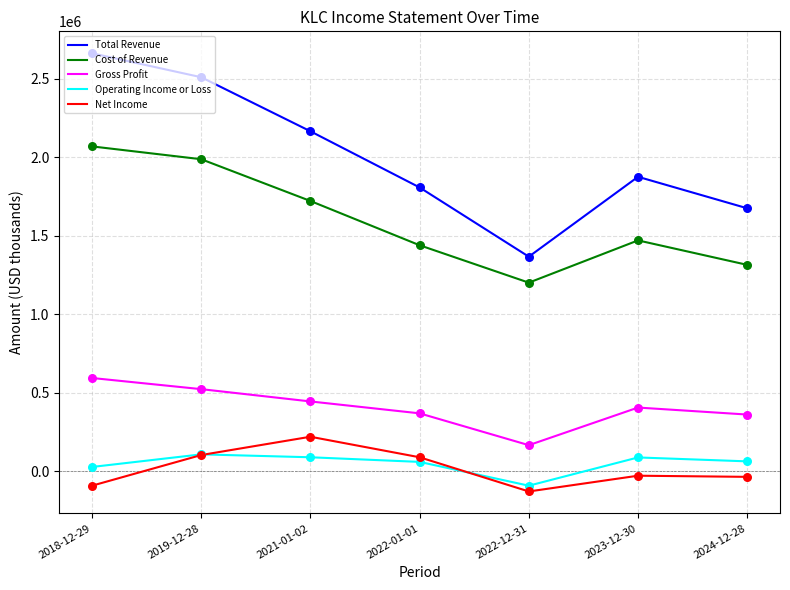

What is the total value across all series at 2022-01-01?

3762900